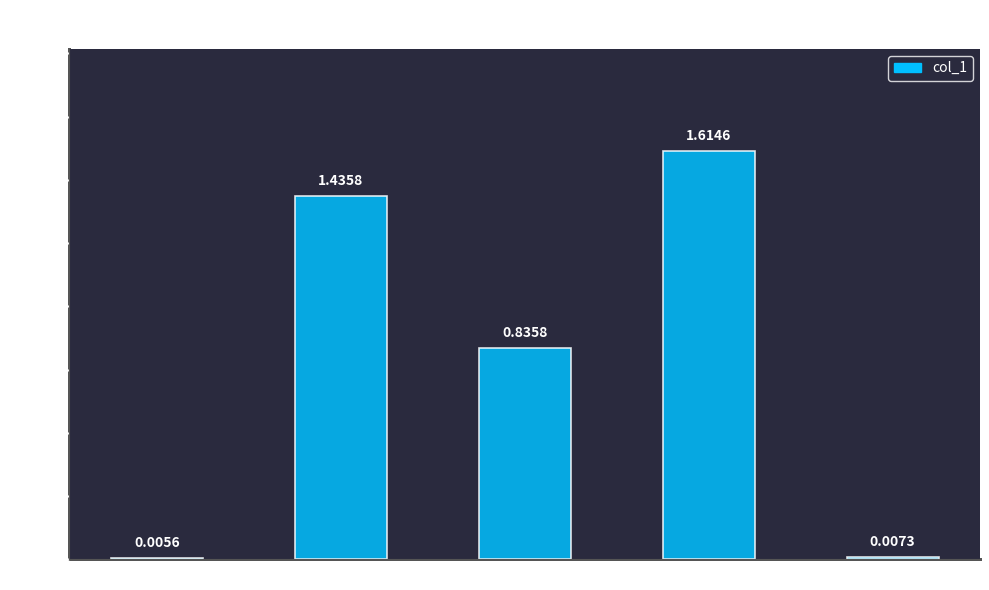

What is the sum of all values?

3.9